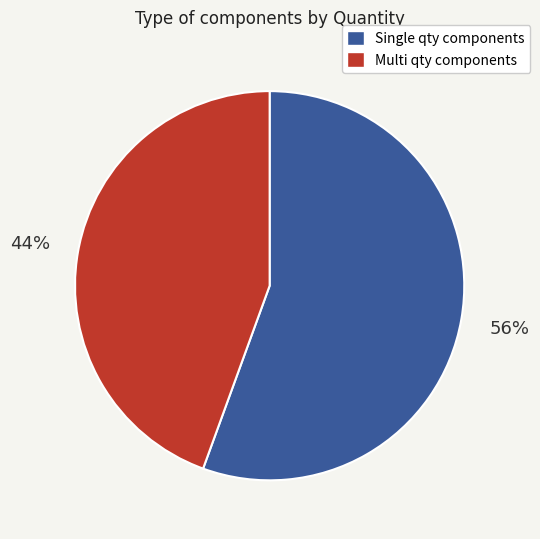

To the nearest percent, what is the average slice percentage?

50%